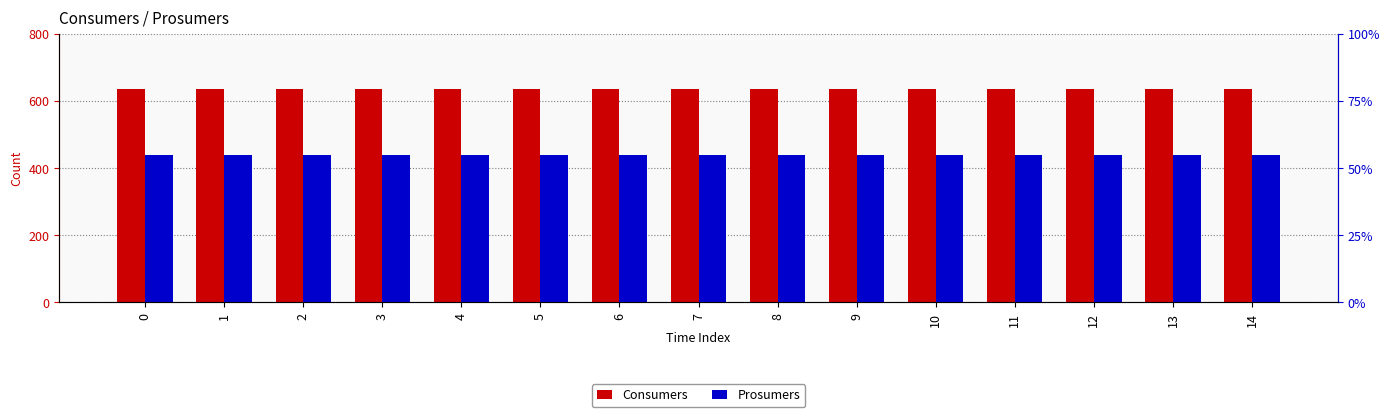

The value of Consumers at 10 is 341. True or false?

False